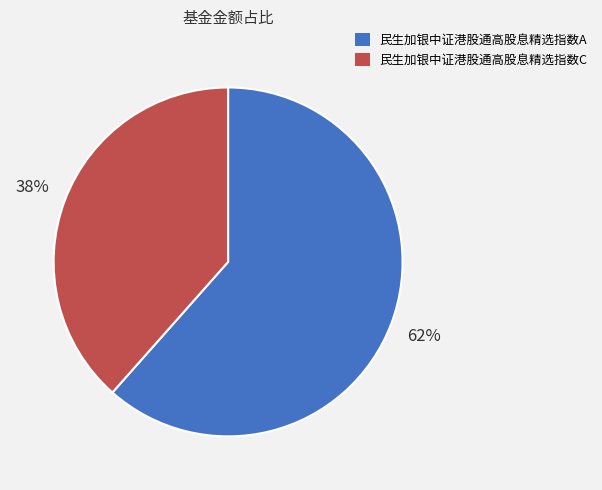

To the nearest percent, what is the combined percentage of 民生加银中证港股通高股息精选指数C and 民生加银中证港股通高股息精选指数A?

100%